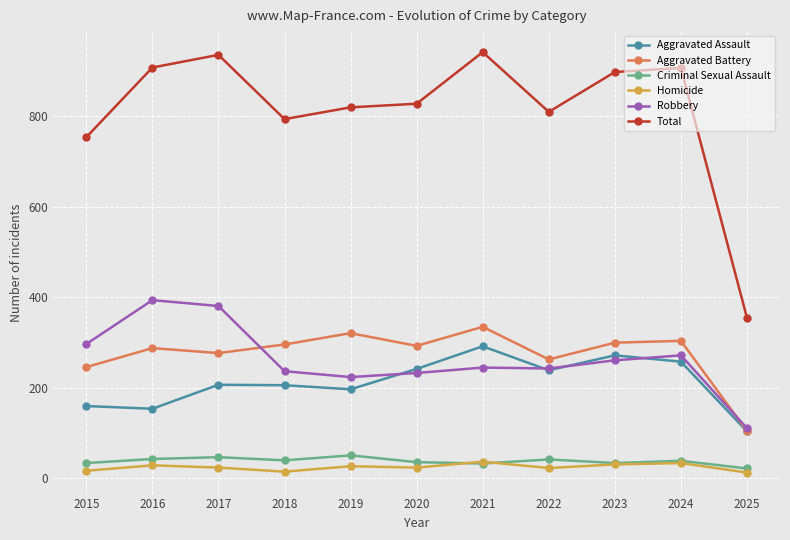

What is the value of the Homicide point at the 8th from the left?

23